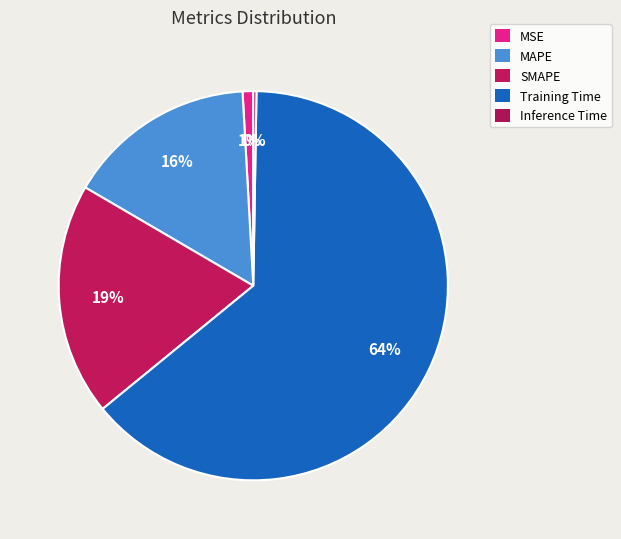

Is it true that MSE is 1% of the pie?

True